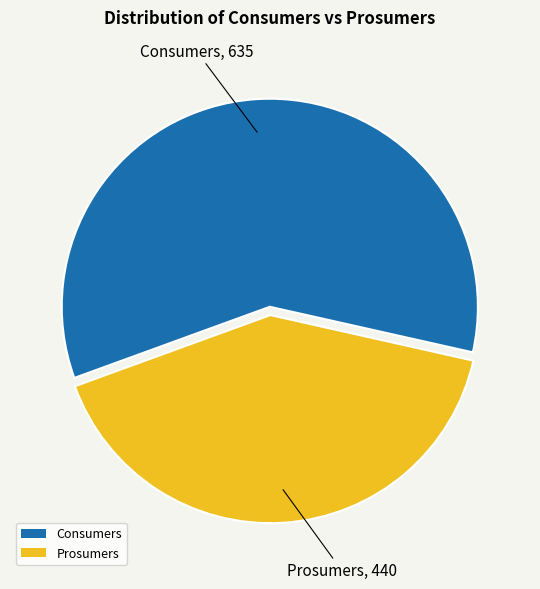

Is the sum of Prosumers and Consumers greater than half?

Yes